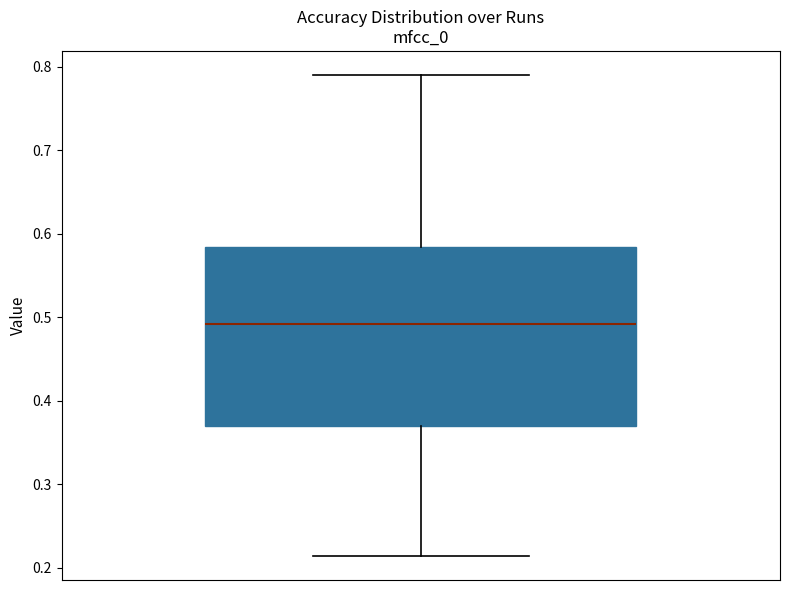

Where does the median line of the box sit on the y-axis? The values are not printed on the chart, so give them approximately, as read against the axis.

0.49